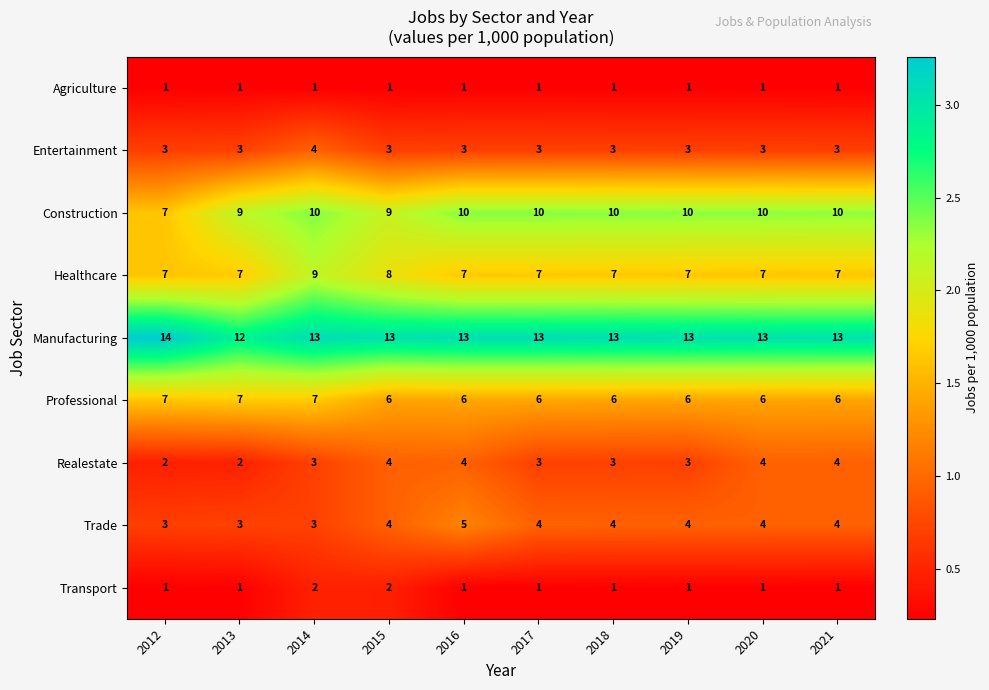

What value does the Manufacturing series have at 2021?

13